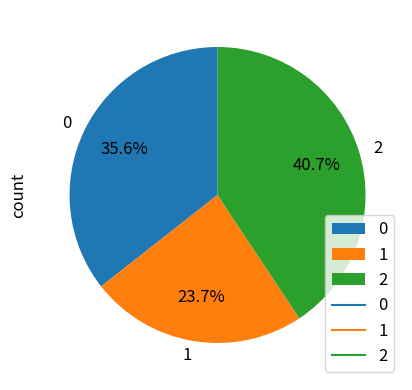

Which slice is the smallest?

1